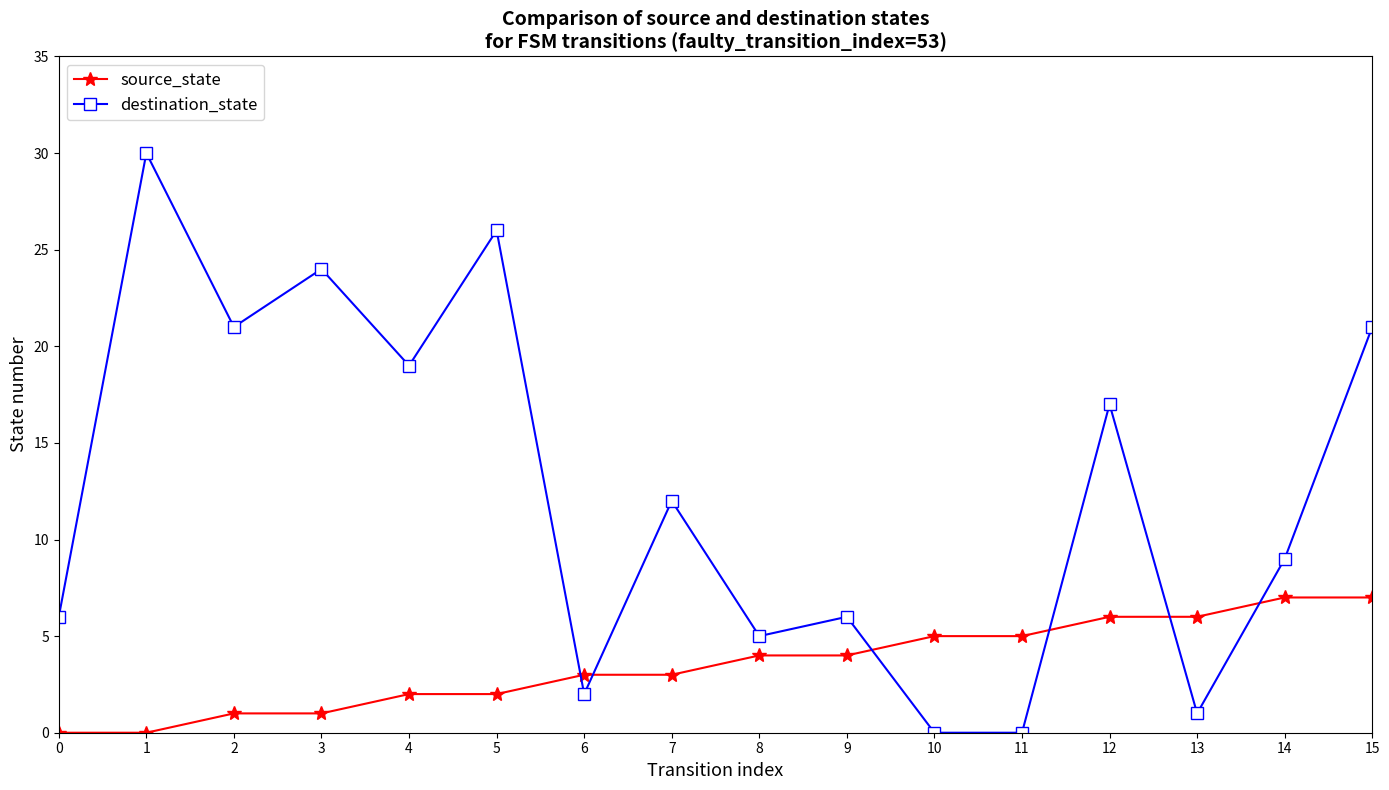

Reading right to left, transcribe all the data shown in this chart.

source_state: 7	7	6	6	5	5	4	4	3	3	2	2	1	1	0	0
destination_state: 21	9	1	17	0	0	6	5	12	2	26	19	24	21	30	6